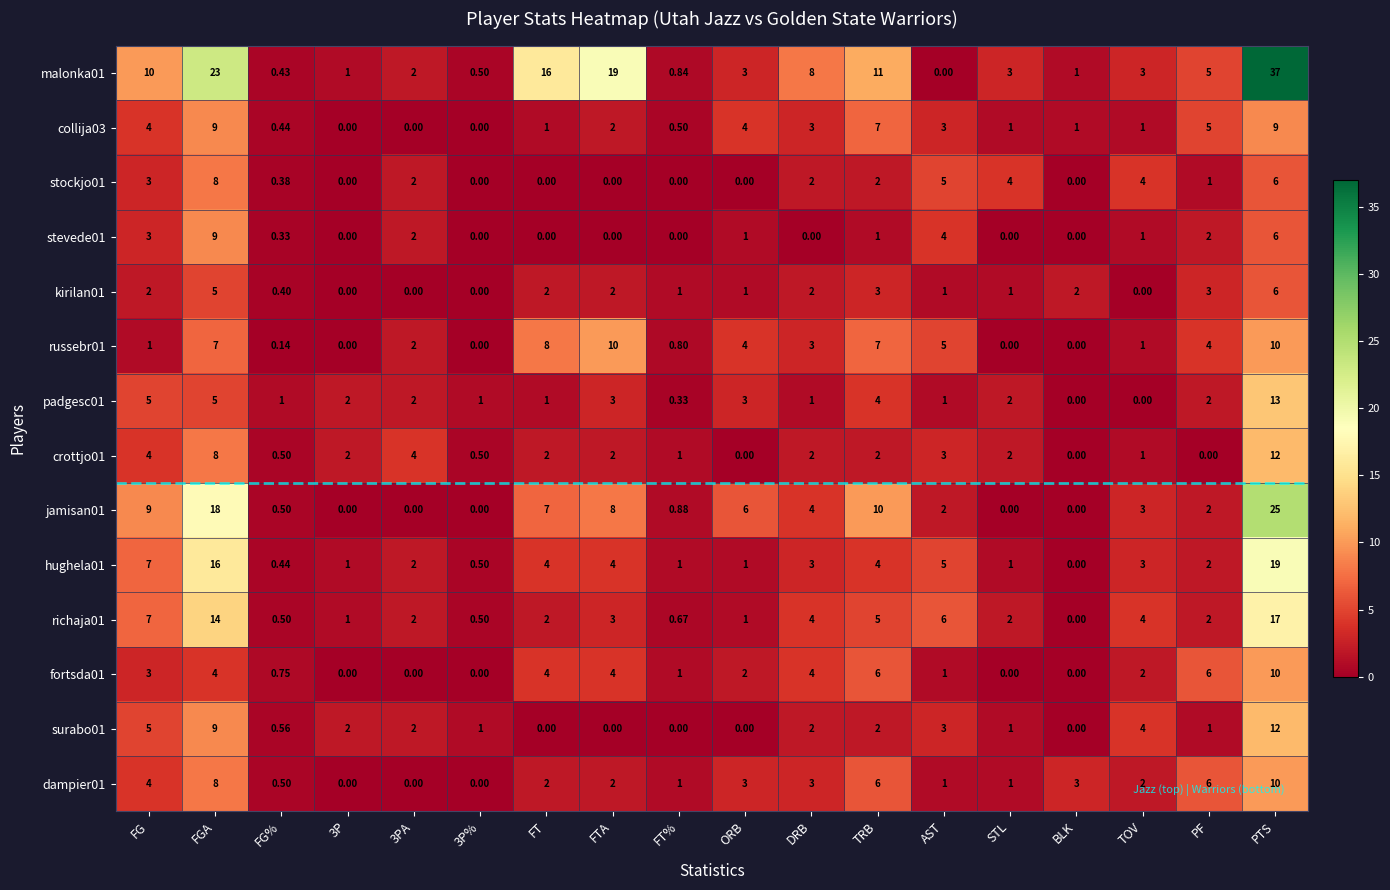

At which category is the sum across all series the highest?

PTS